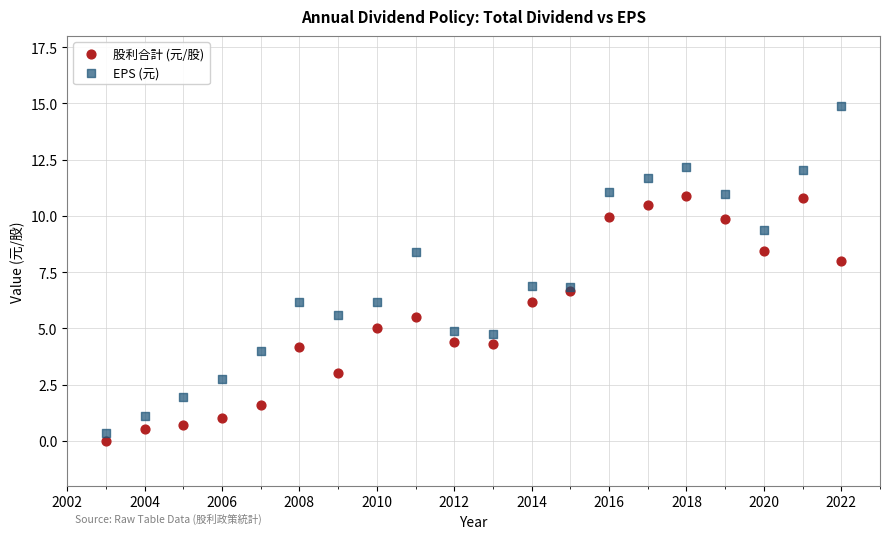

Which series contains the highest Y value?

EPS (元)